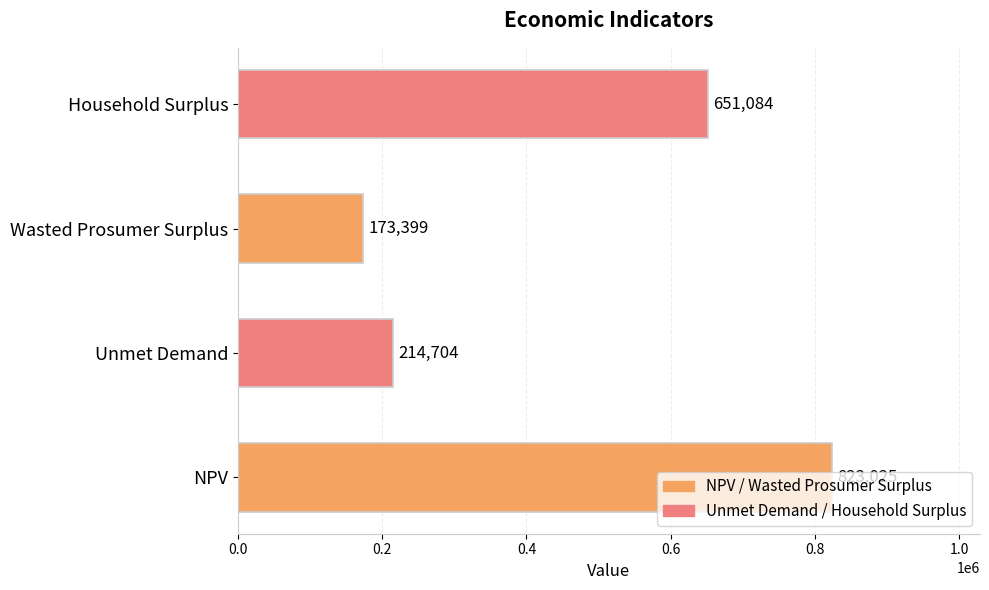

What is the sum of all values?

1862212.0